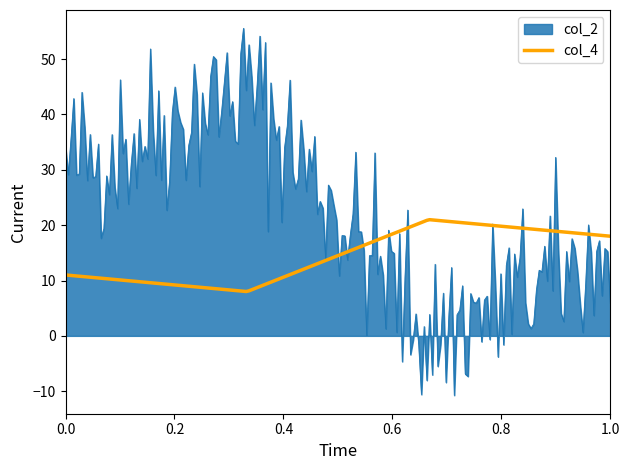

Which series has the largest total across all categories?

col_2